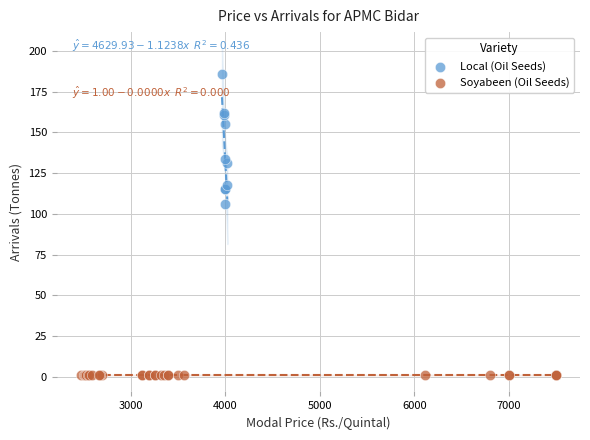

Which series contains the lowest Y value?

Soyabeen (Oil Seeds)